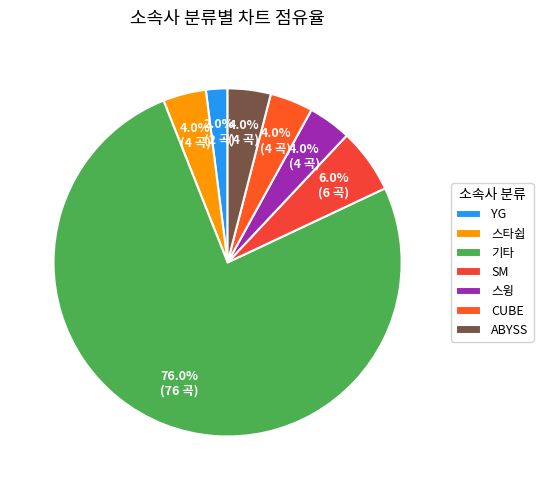

Rank the categories by value from highest to lowest.

기타, SM, 스타쉽, 스윙, CUBE, ABYSS, YG